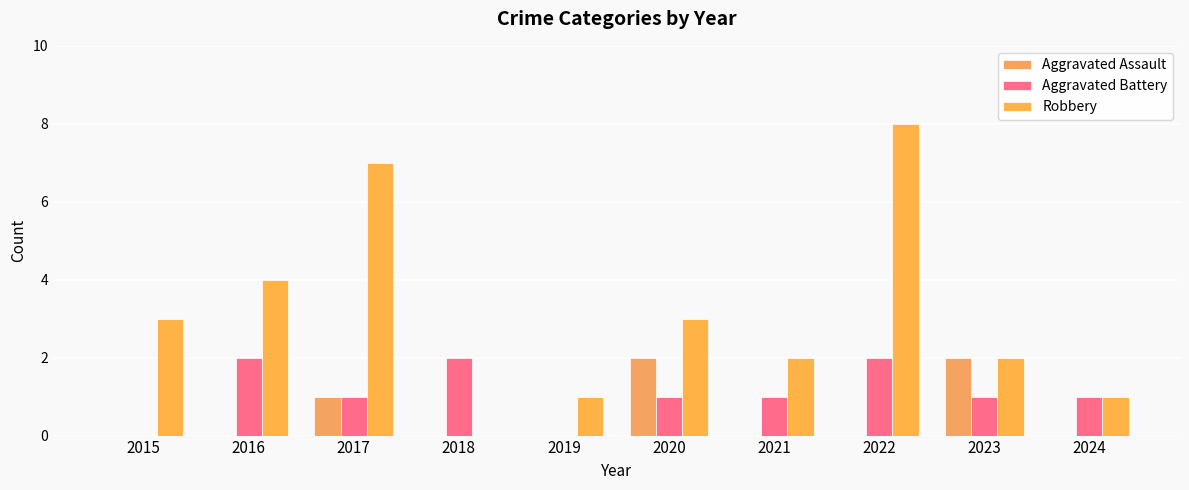

Reading left to right, extract all data points from this chart.

Aggravated Assault: 0	0	1	0	0	2	0	0	2	0
Aggravated Battery: 0	2	1	2	0	1	1	2	1	1
Robbery: 3	4	7	0	1	3	2	8	2	1